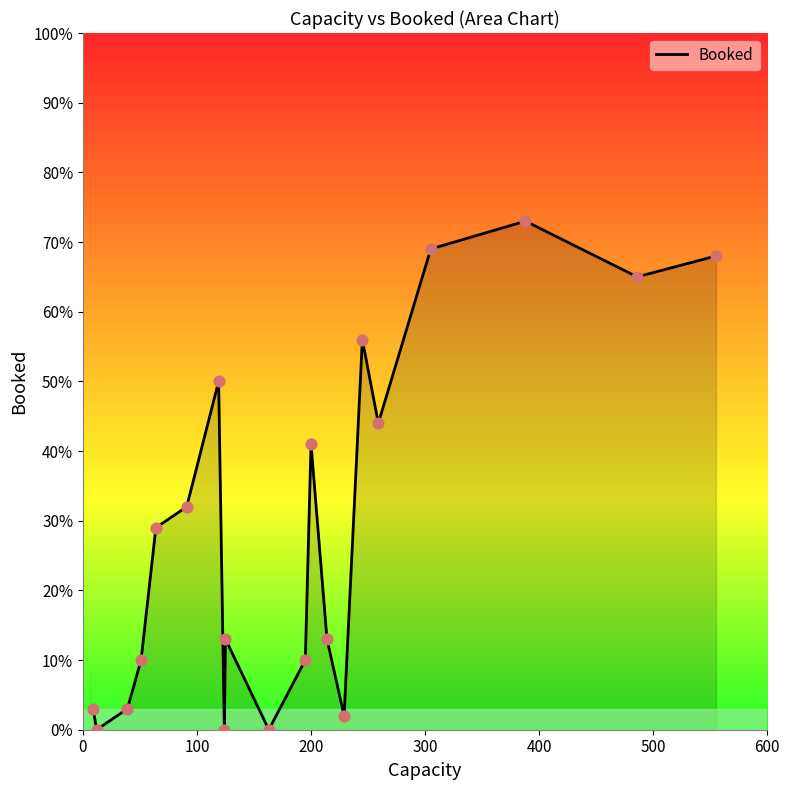

What is the difference between the maximum and minimum values?

73